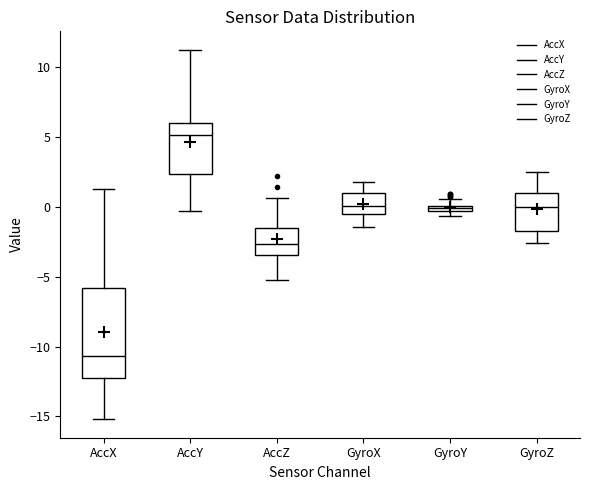

Comparing the boxes themselves (not the whiskers), which one is the tallest?

AccX